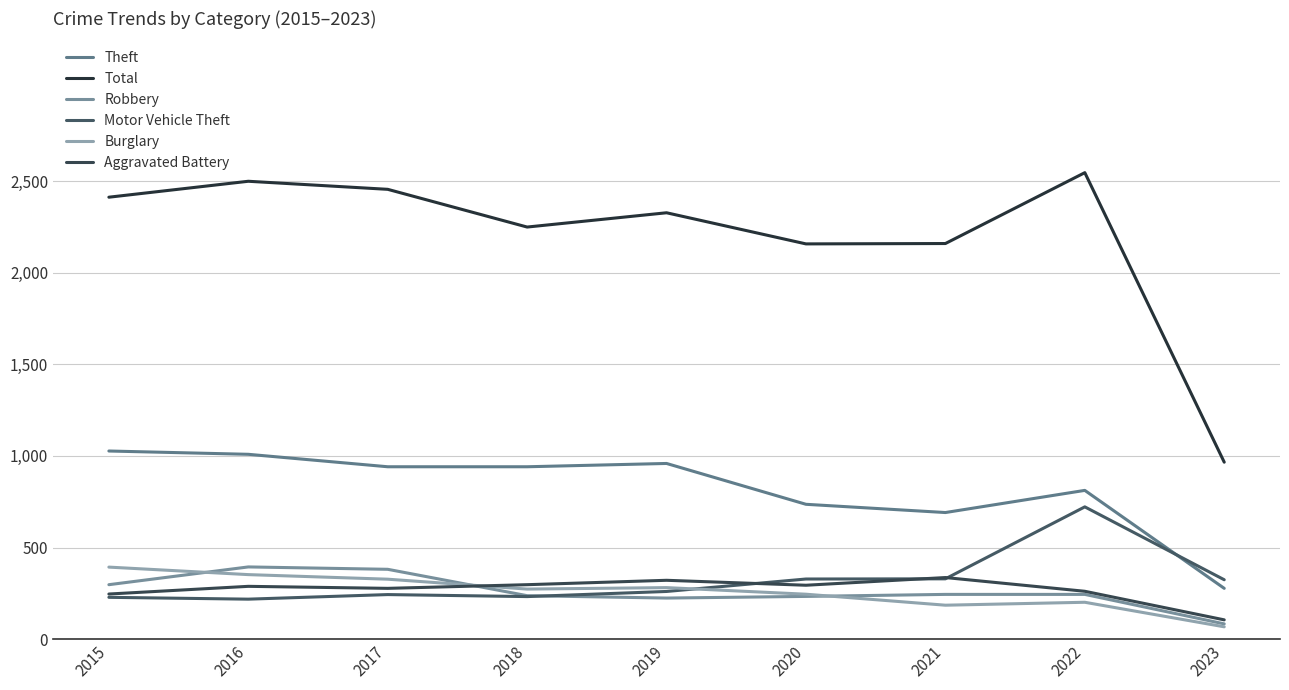

Rank the series at 2018 from lowest to highest value.

Motor Vehicle Theft, Robbery, Burglary, Aggravated Battery, Theft, Total